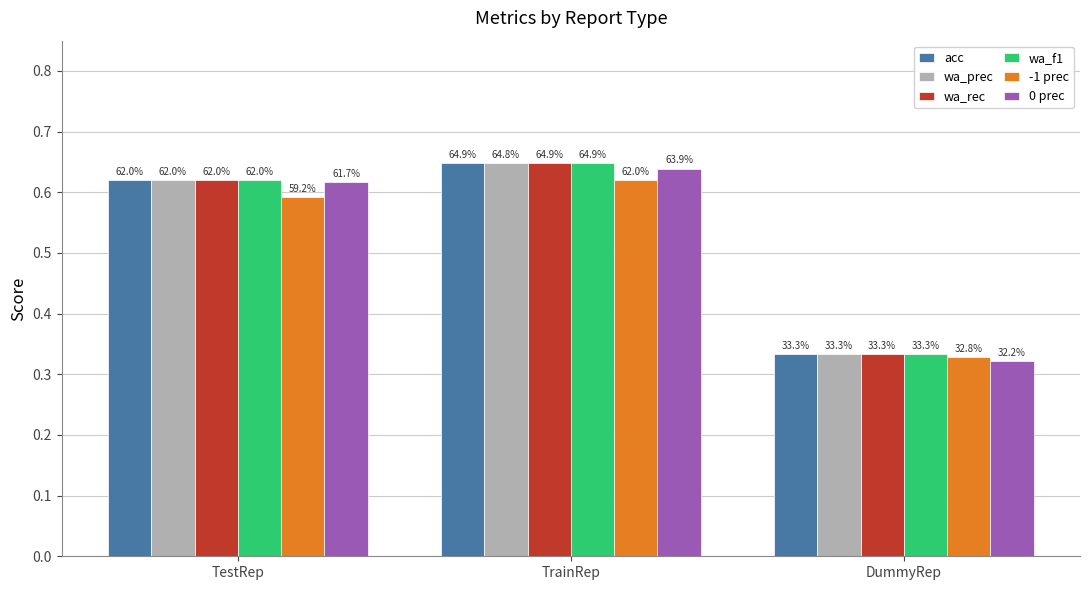

List the labels in order of wa_rec value, smallest first.

DummyRep, TestRep, TrainRep